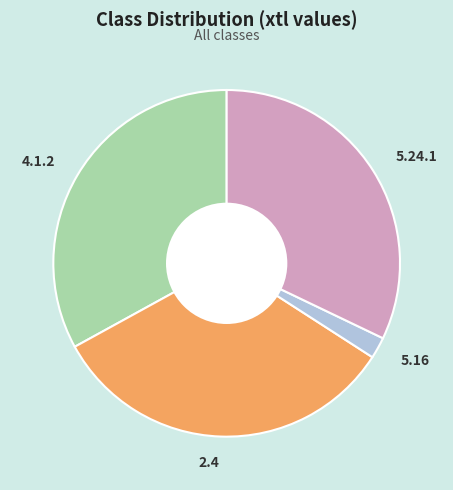

Combined, do 5.16 and 2.4 account for over 50%?

No